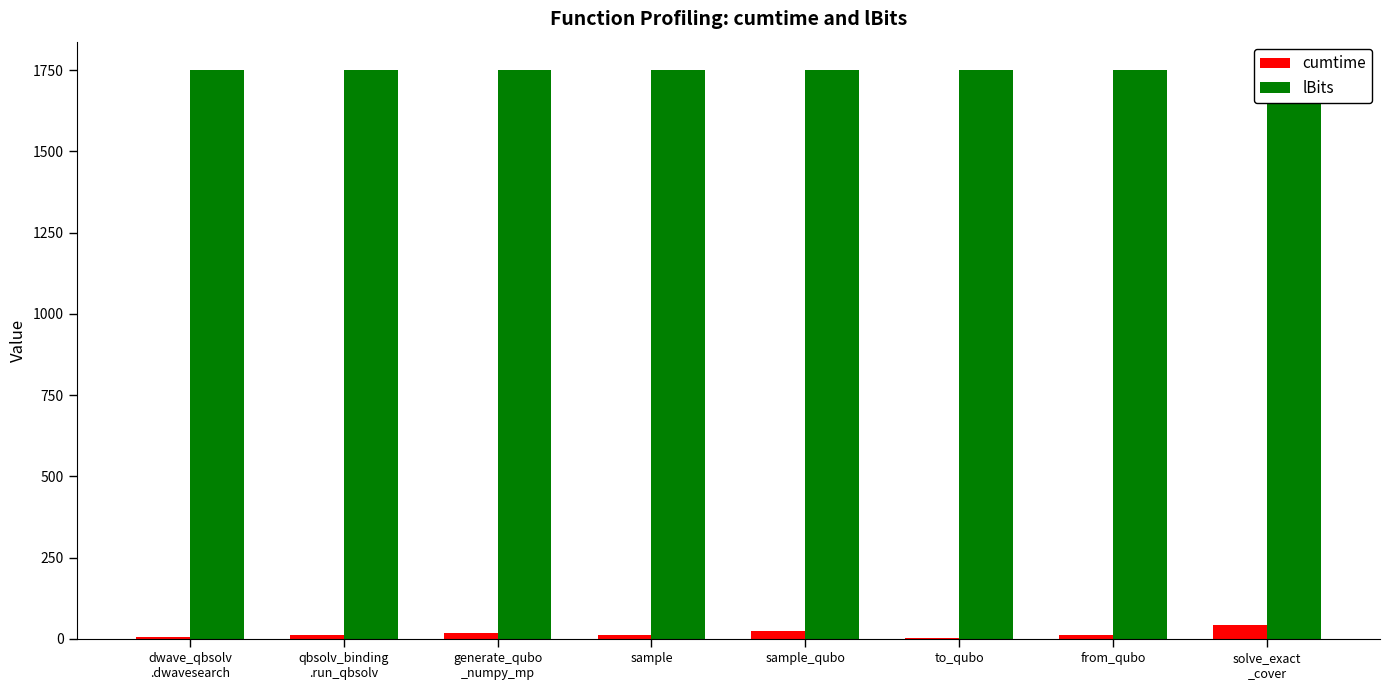

What is the difference between the second highest and minimum values in the cumtime series?

22.8